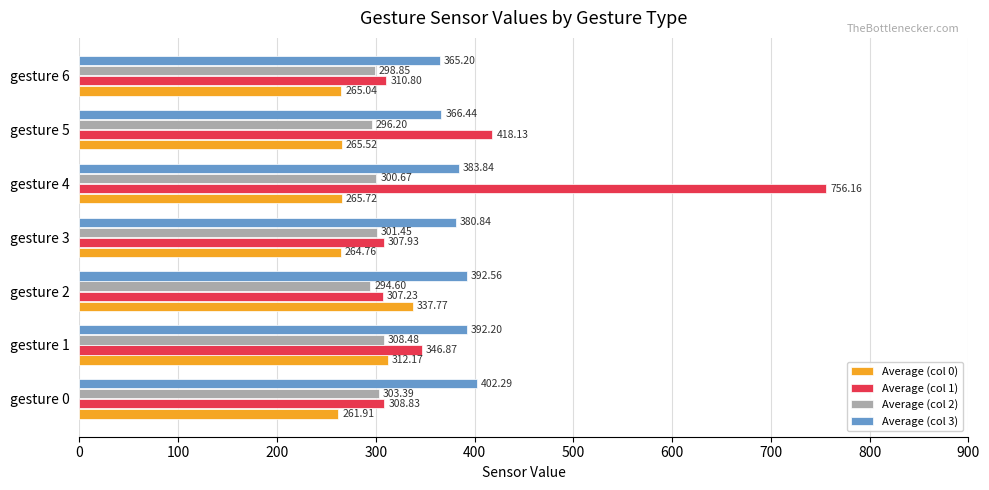

What is the difference between the second highest and minimum values in the Average (col 3) series?

27.4